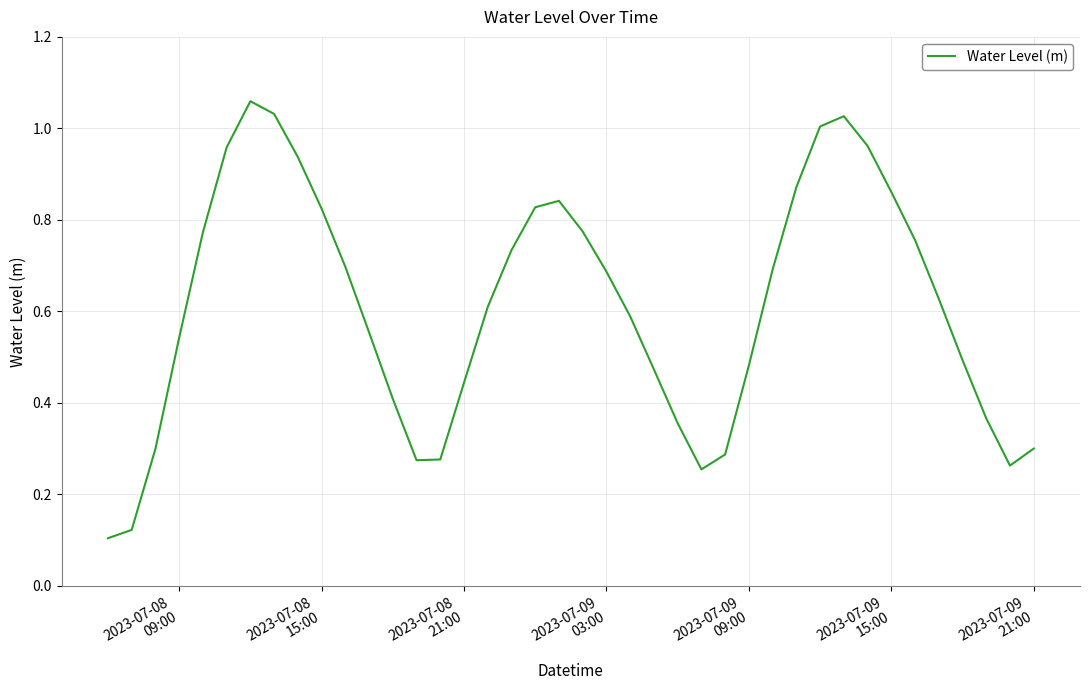

How many lines are shown in the chart?

1